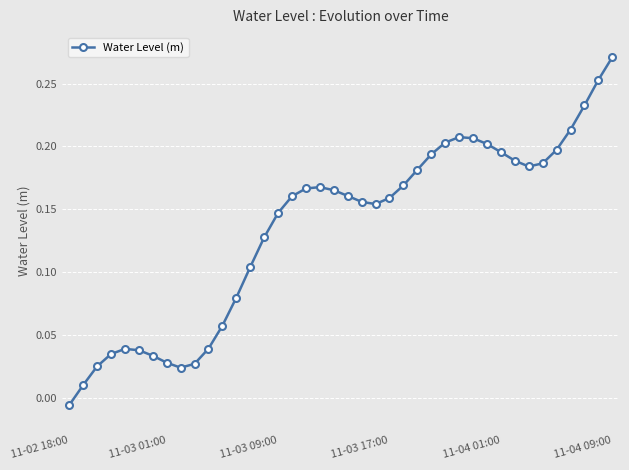

True or false: the data has more than 0 interior local peaks.

True